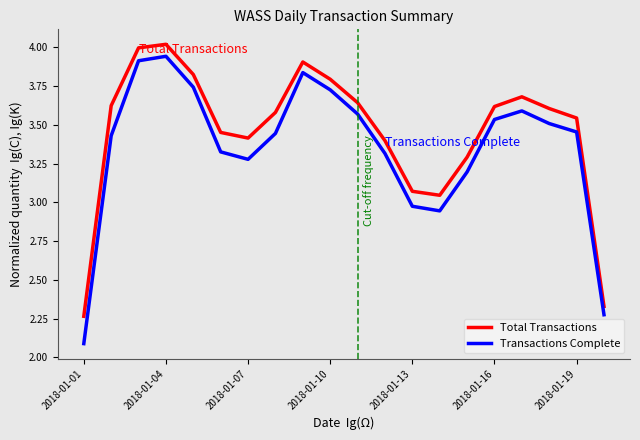

Which series has the widest spread of values?

Transactions Complete